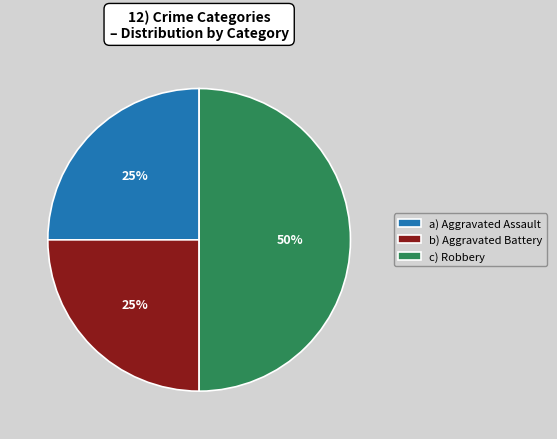

Which has a higher value, c) Robbery or b) Aggravated Battery?

c) Robbery